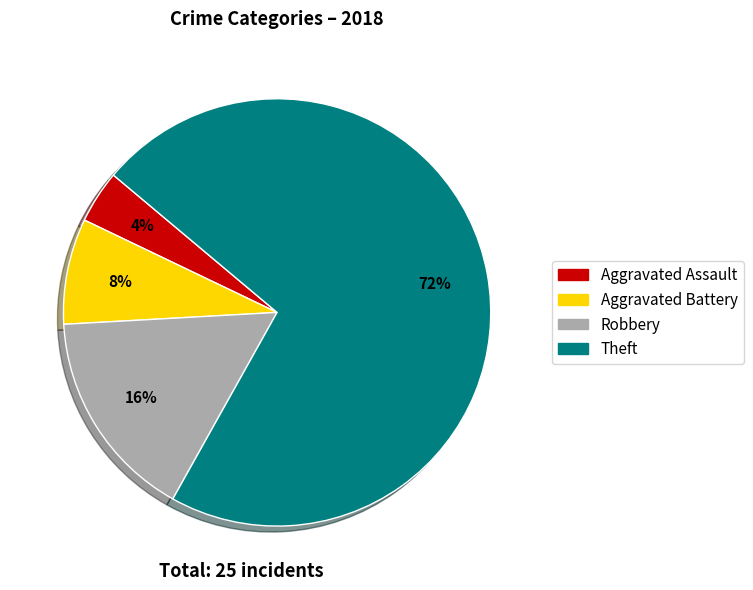

Rank the categories by value from lowest to highest.

Aggravated Assault, Aggravated Battery, Robbery, Theft